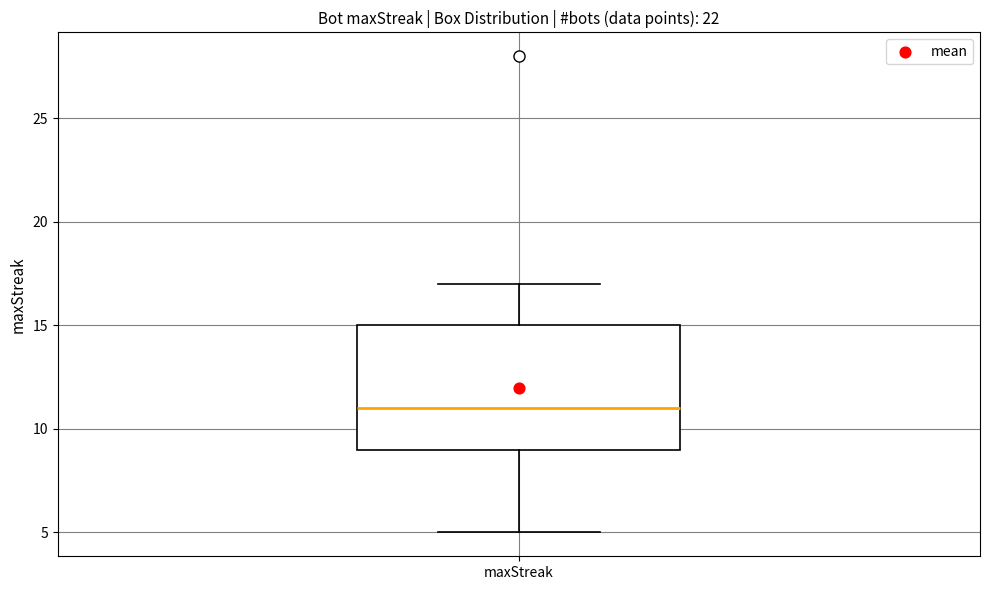

Read this box plot against the y-axis: the position of the median line, the range covered by the box, and the ends of both whiskers. The values are not printed on the chart, so give them approximately, as read against the axis.

median 11, box 9 to 15, whiskers 5 to 17